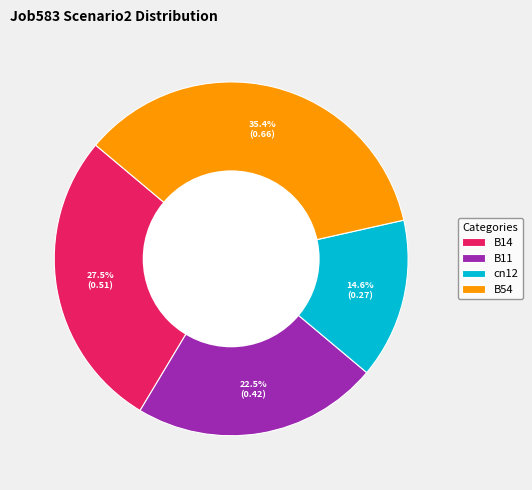

Does B14 represent more than half of the total?

No